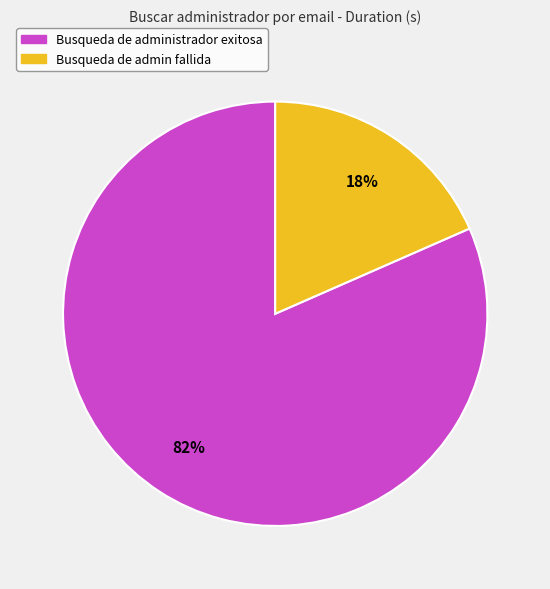

Is the sum of Busqueda de admin fallida and Busqueda de administrador exitosa greater than half?

Yes